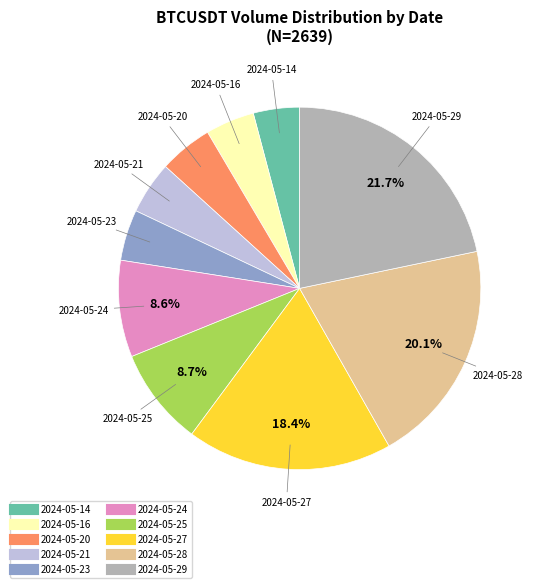

Is there a majority slice in this chart?

No